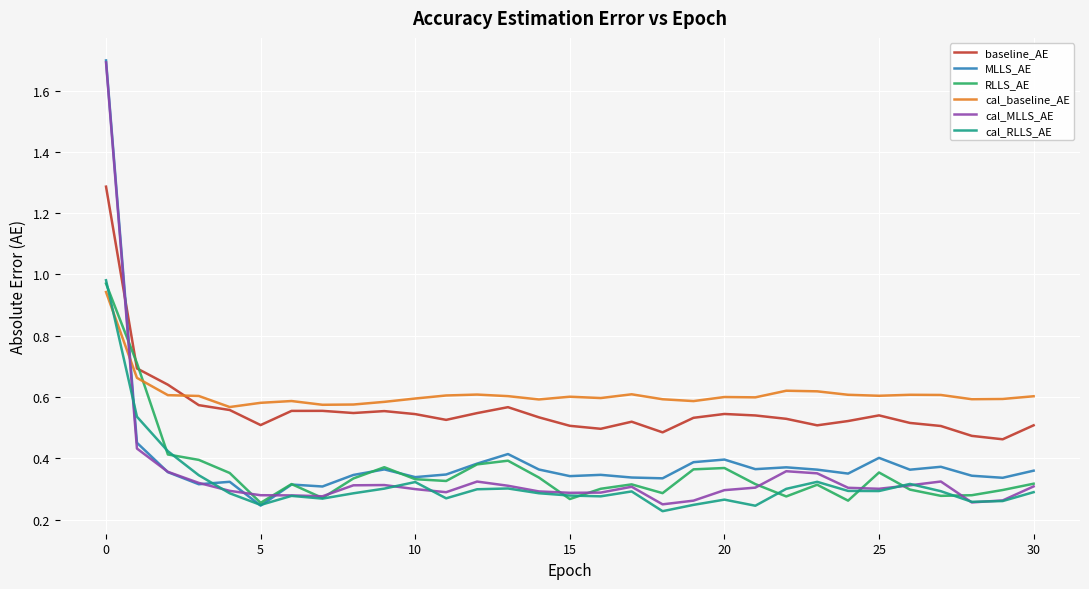

What is the difference between the highest and lowest values at 17?

0.3